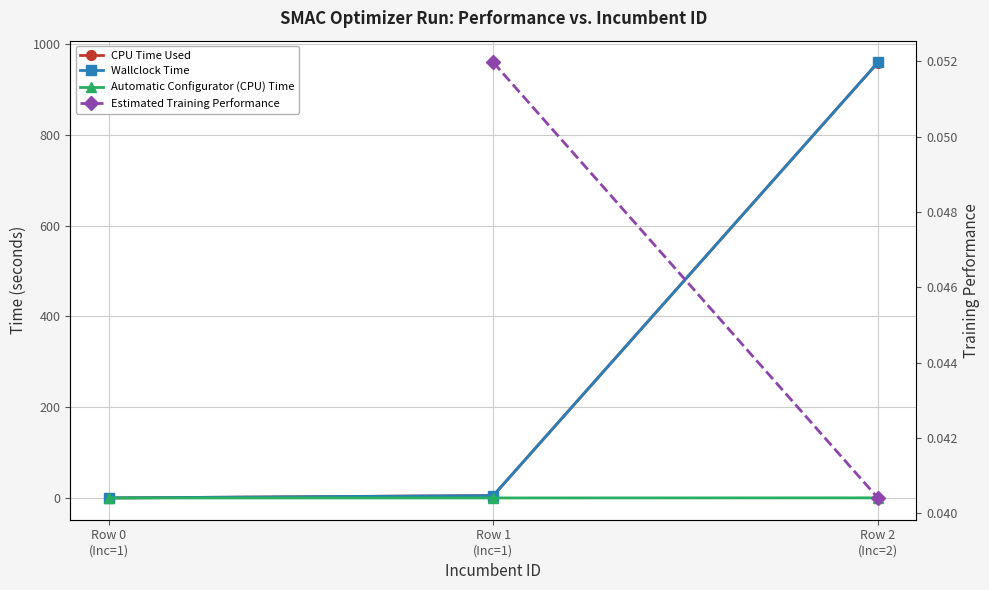

How many categories are shown in the chart?

3